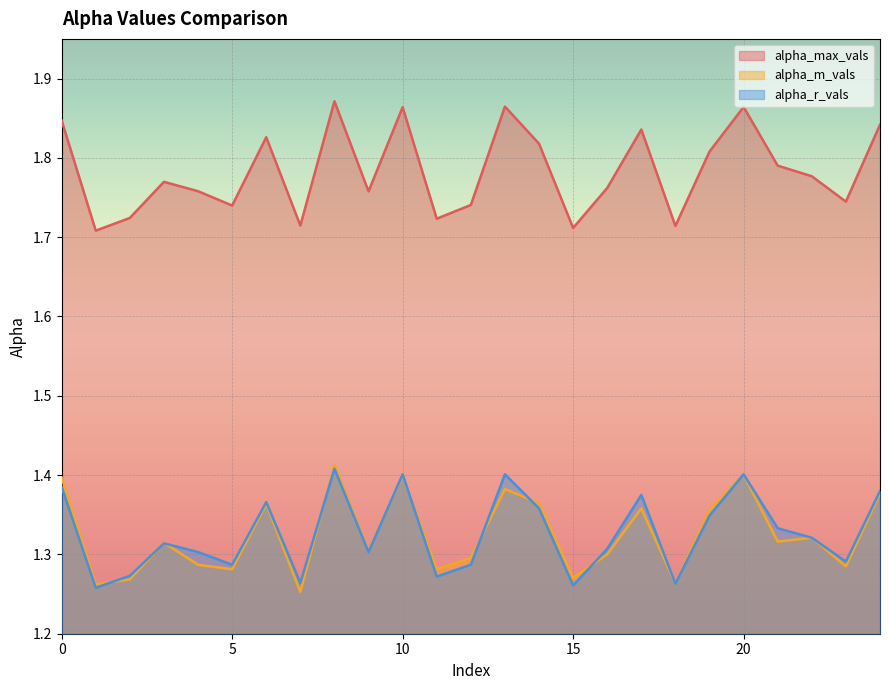

The value of alpha_r_vals at 2 is 1.3. True or false?

True